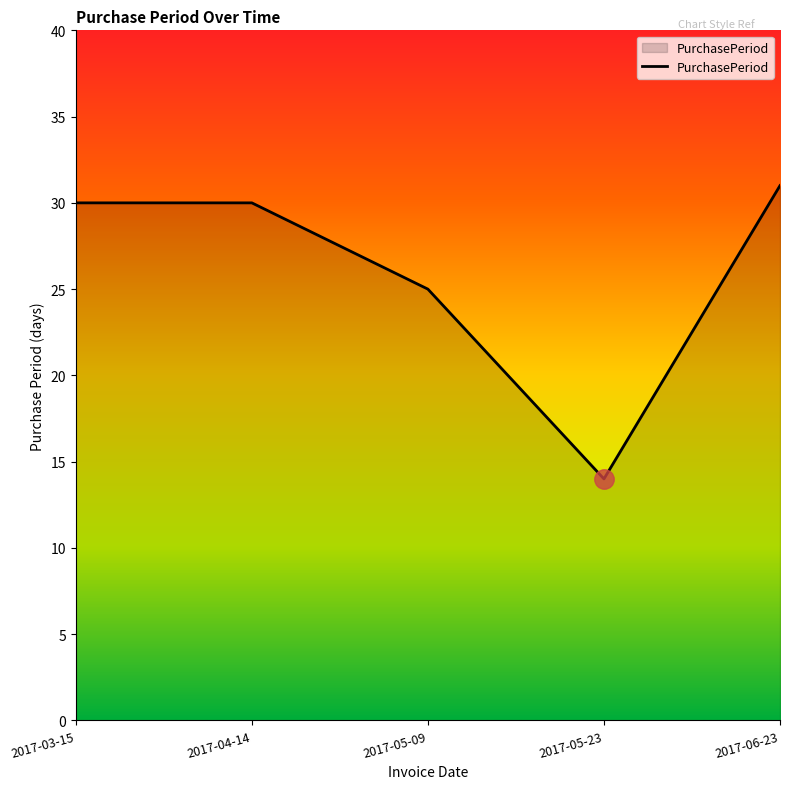

What is the approximate value at 2017-04-14, to the nearest 5?

30